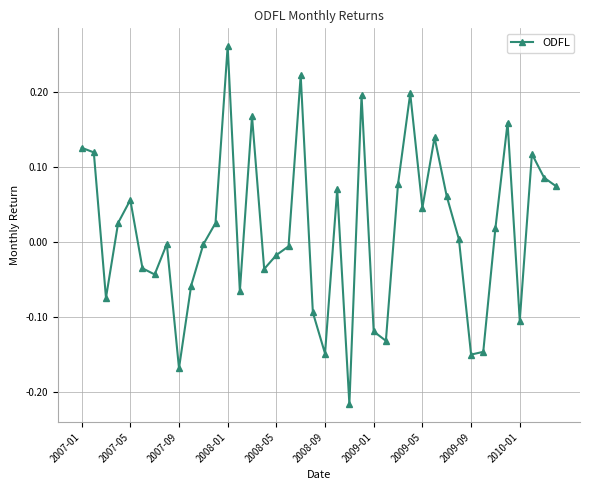

What is the difference between the maximum and minimum values?

0.5